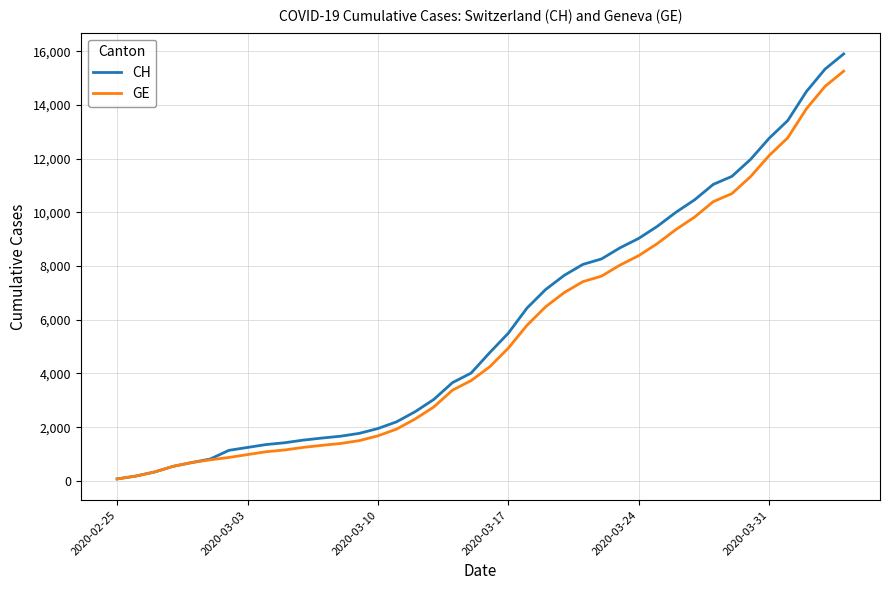

Which series has the largest range (max minus min)?

CH